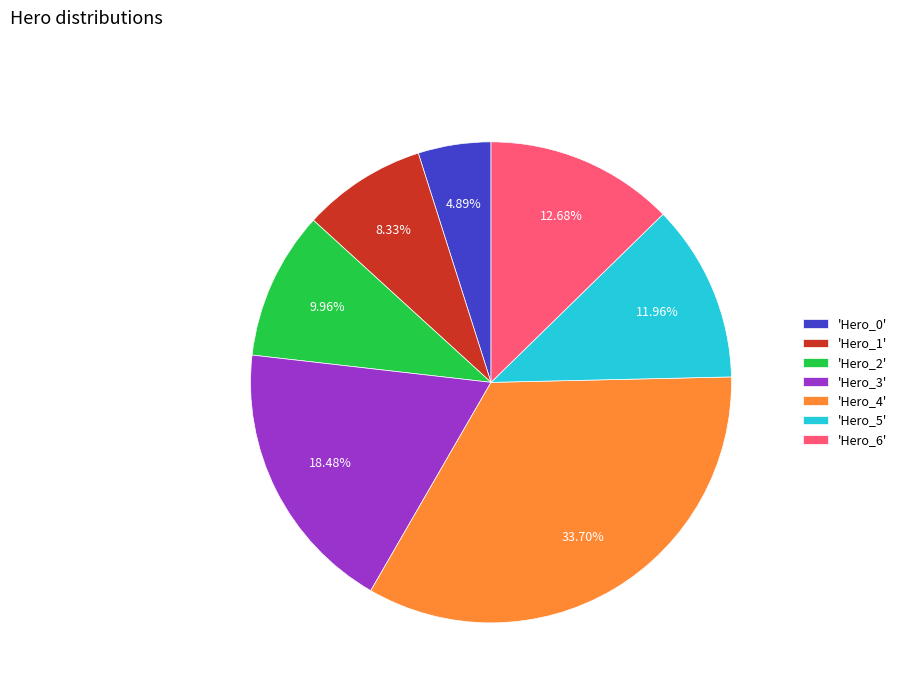

Rank the categories by value from highest to lowest.

'Hero_4', 'Hero_3', 'Hero_6', 'Hero_5', 'Hero_2', 'Hero_1', 'Hero_0'